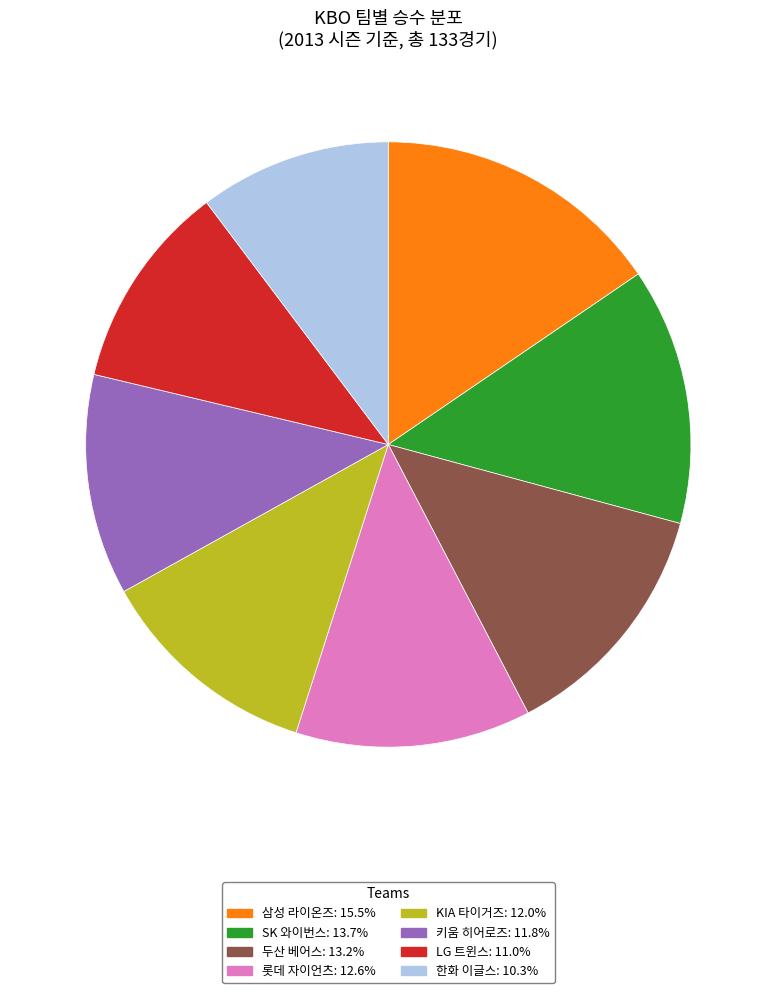

How many segments does this pie chart have?

8